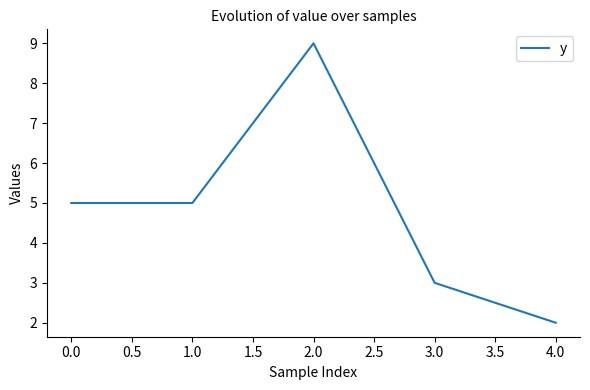

What is the change in value from 1.0 to 2.0?

+4